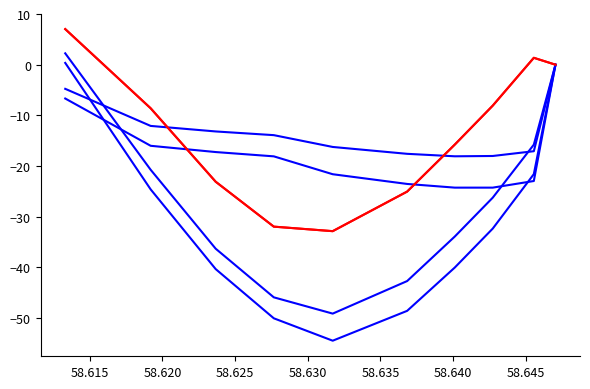

What is the minimum value shown in the chart?

-54.5